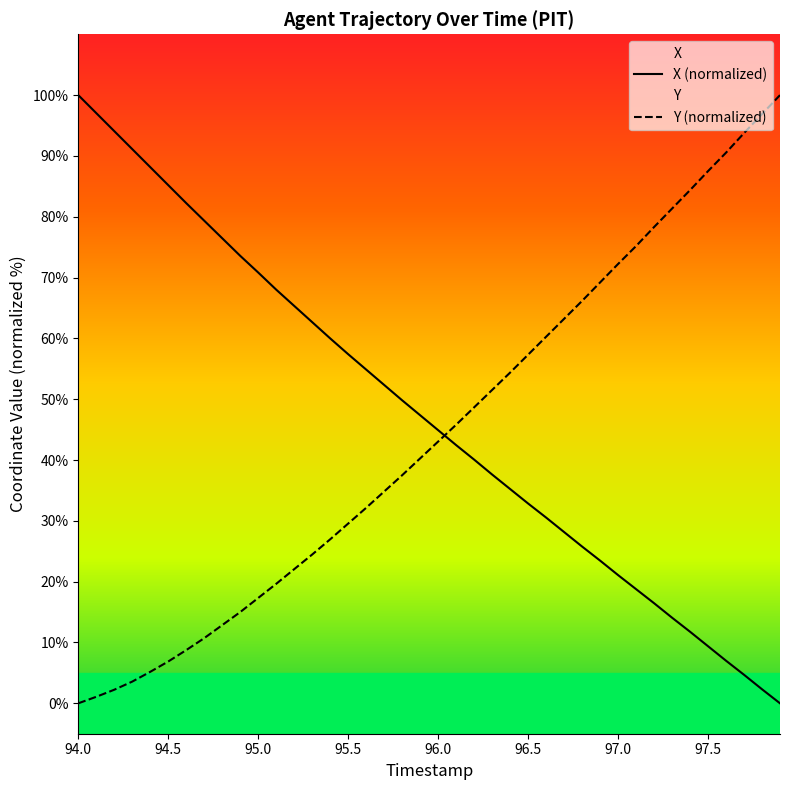

At which category is the sum across all series the highest?

94.0